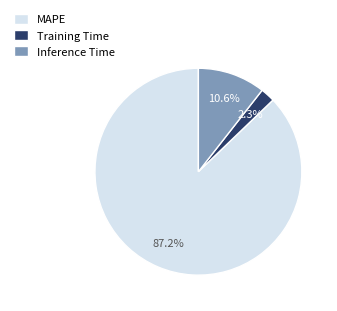

Combined, what portion of the pie is MAPE and Training Time?

89.4%